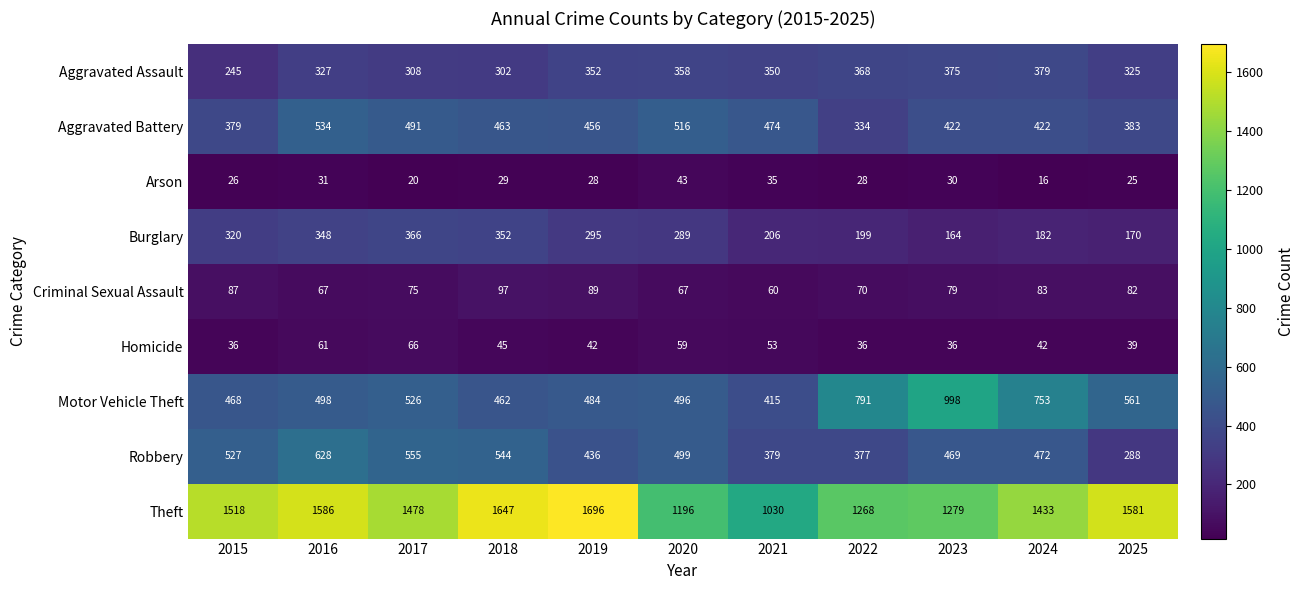

List the series in order of their peak value, lowest first.

Arson, Homicide, Criminal Sexual Assault, Burglary, Aggravated Assault, Aggravated Battery, Robbery, Motor Vehicle Theft, Theft